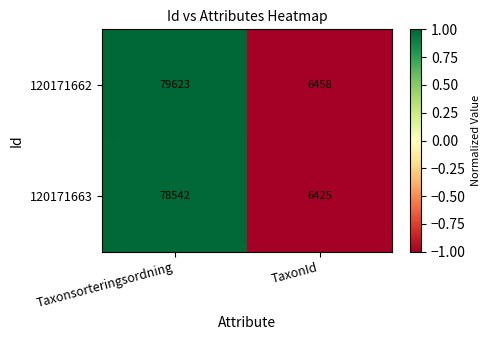

Reading right to left, extract all data points from this chart.

120171662: 6458	79623
120171663: 6425	78542